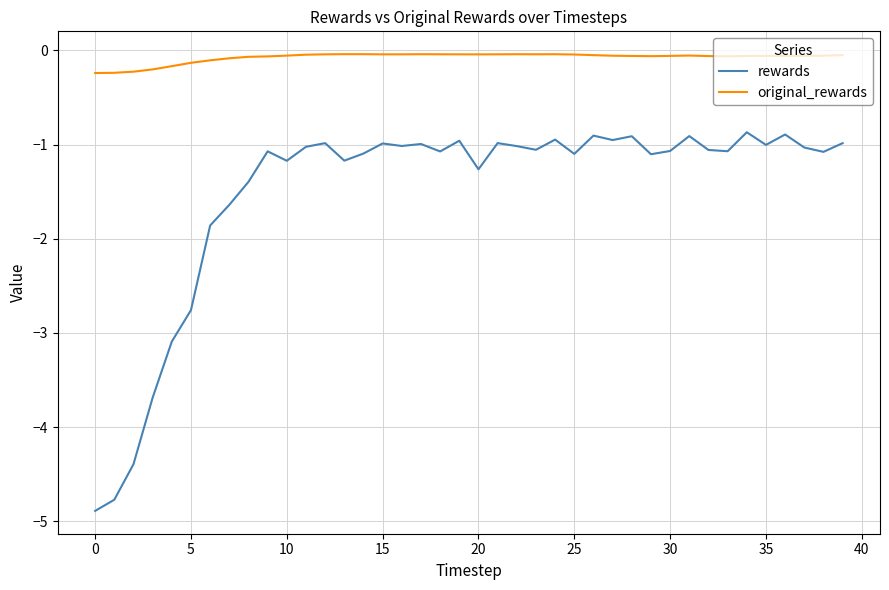

What is the maximum value for rewards?

-0.9